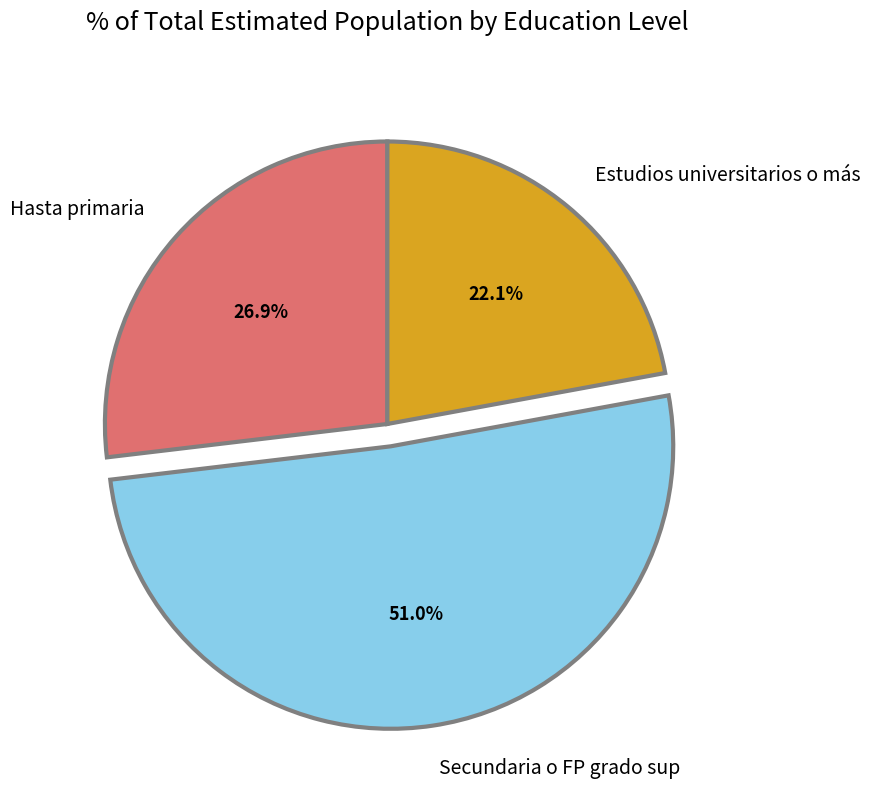

Which category has the smallest portion of the pie?

Estudios universitarios o más